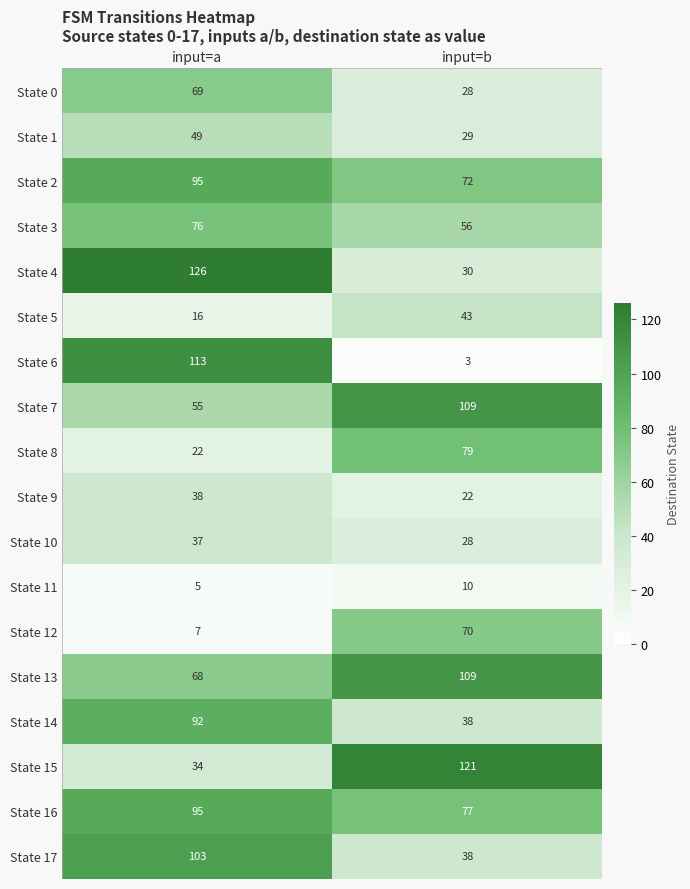

What is the maximum value shown in the chart?

126